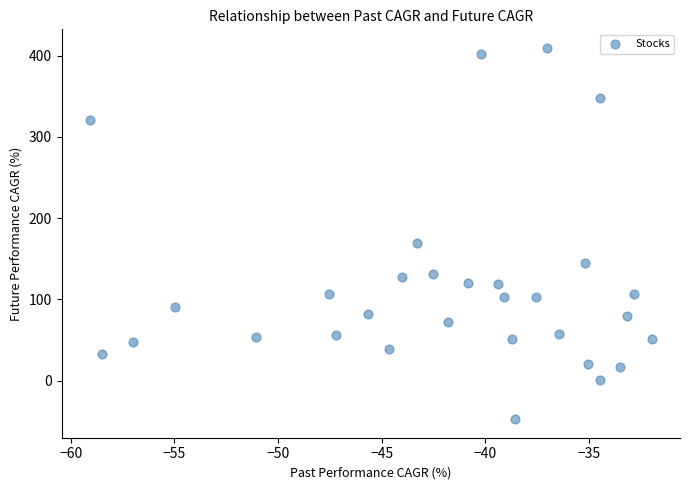

What Y value in the scatter plot is closest to 181?

168.8